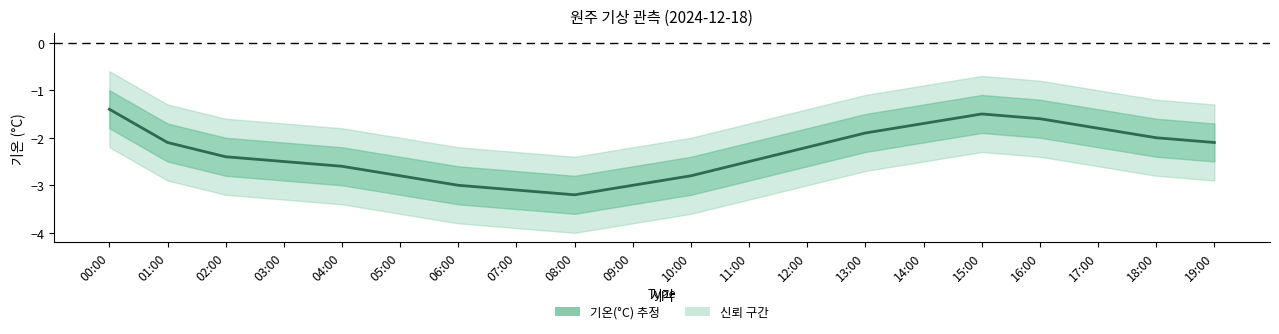

Which category has the highest value across all series?

00:00